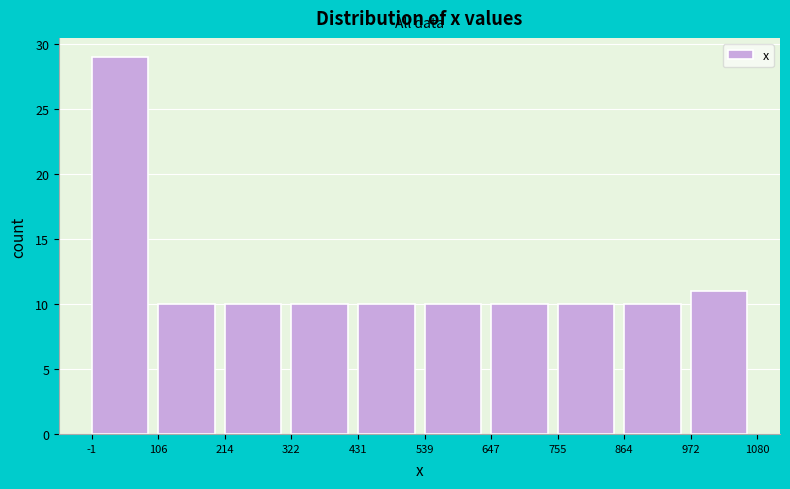

Reading left to right, list every bar in this chart as the range it spans on the x-axis followed by its height. The values are not printed on the chart, so give them approximately, as read against the axis.

-1 to 106: 29
106 to 214: 10
214 to 322: 10
322 to 431: 10
431 to 539: 10
539 to 647: 10
647 to 755: 10
755 to 864: 10
864 to 972: 10
972 to 1080: 11